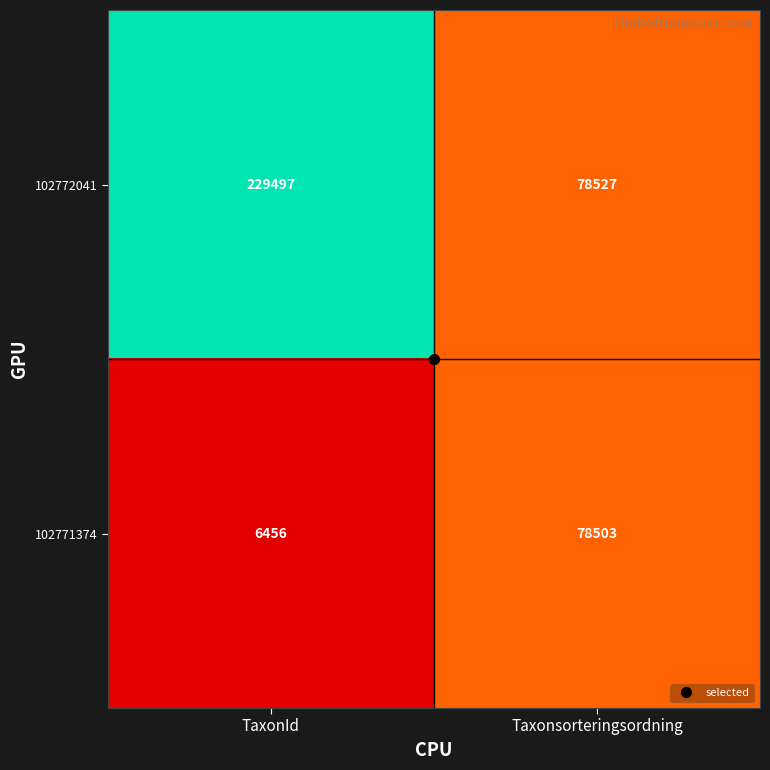

What is the sum of the 102772041 values at TaxonId and Taxonsorteringsordning?

308024